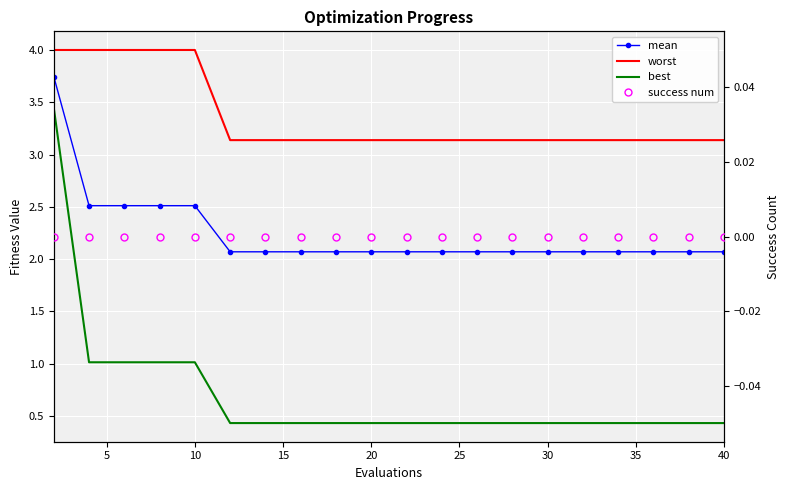

True or false: worst and best cross at least once.

False